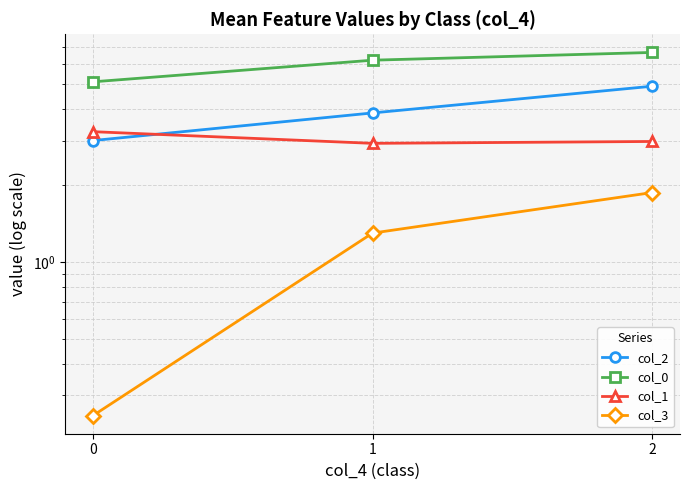

Which series has the largest range (max minus min)?

col_2